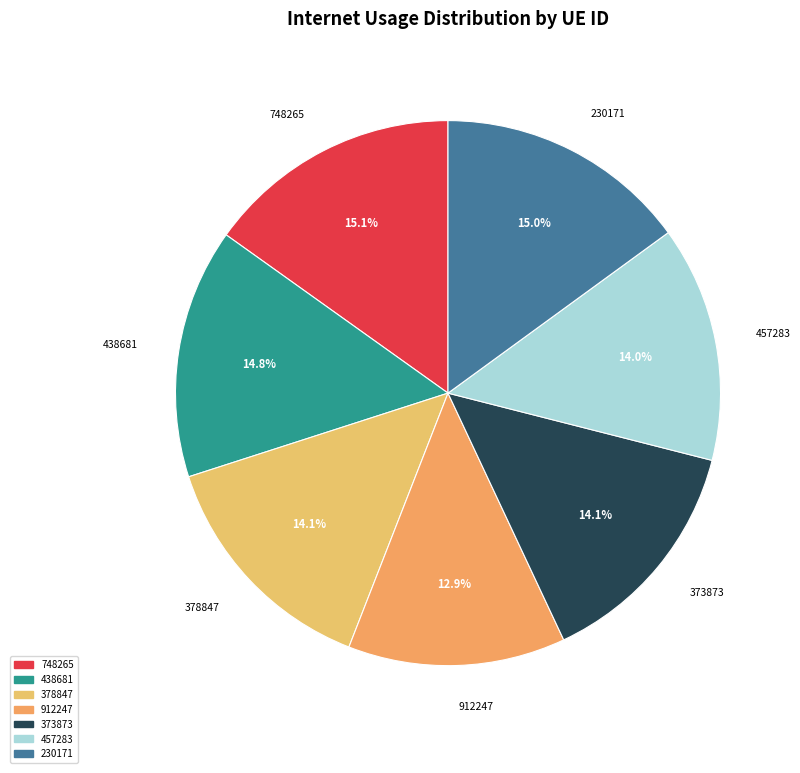

How many segments does this pie chart have?

7